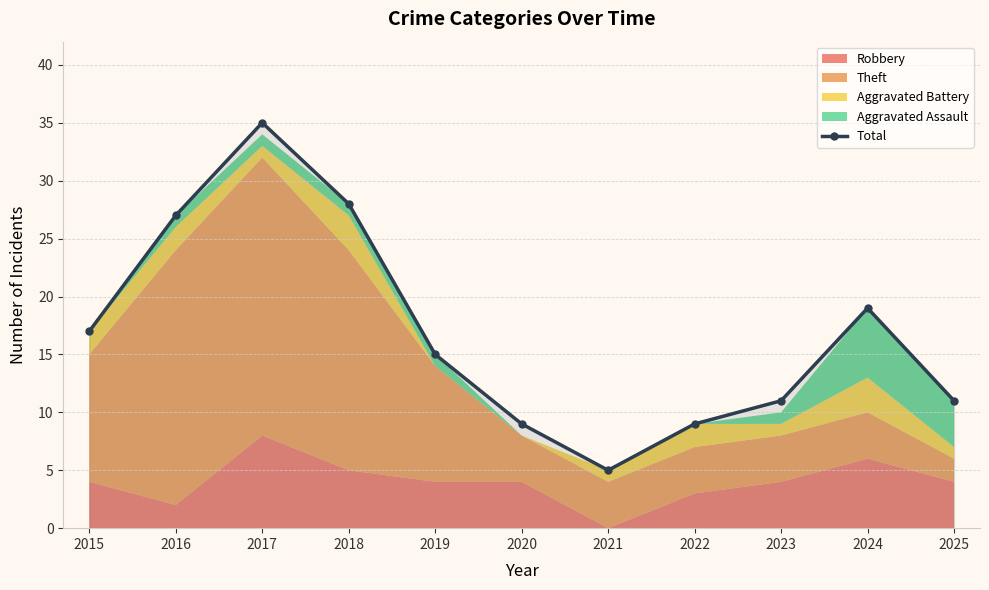

What is the average value?

17